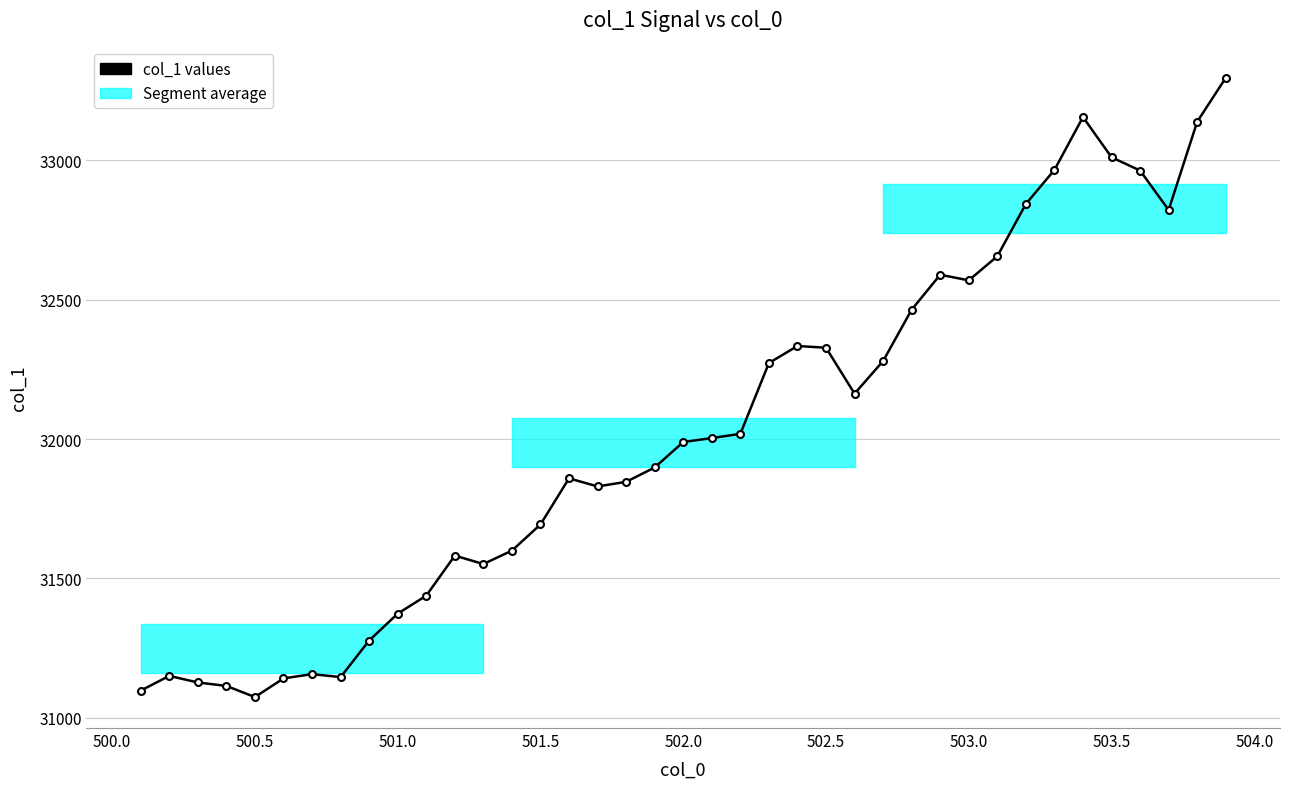

What is the average value?

32020.8